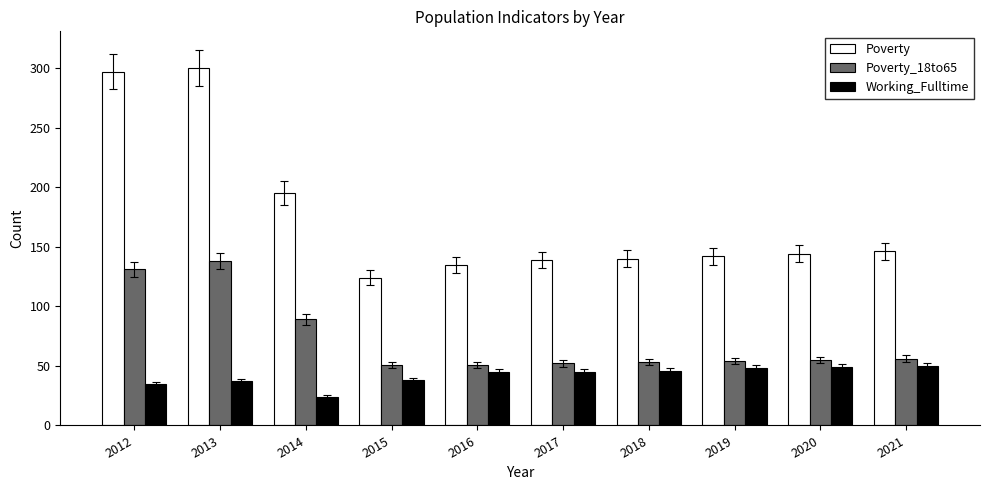

Which series has the largest range (max minus min)?

Poverty